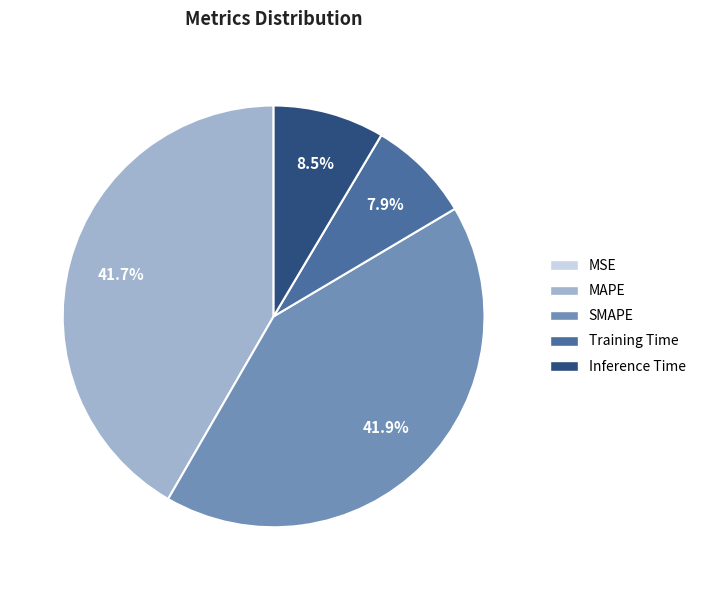

Does Inference Time account for over 50% of the chart?

No